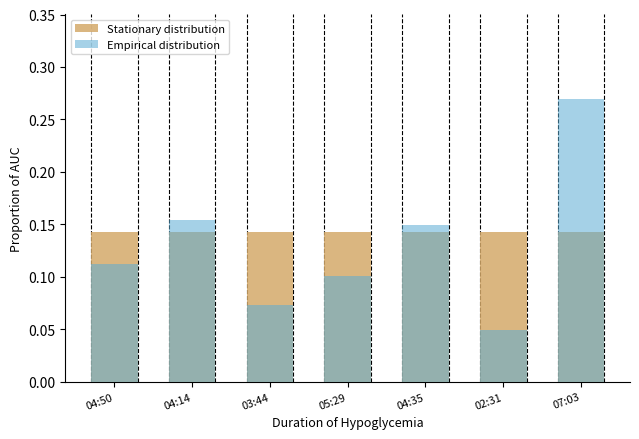

Which series has the largest range (max minus min)?

Empirical distribution